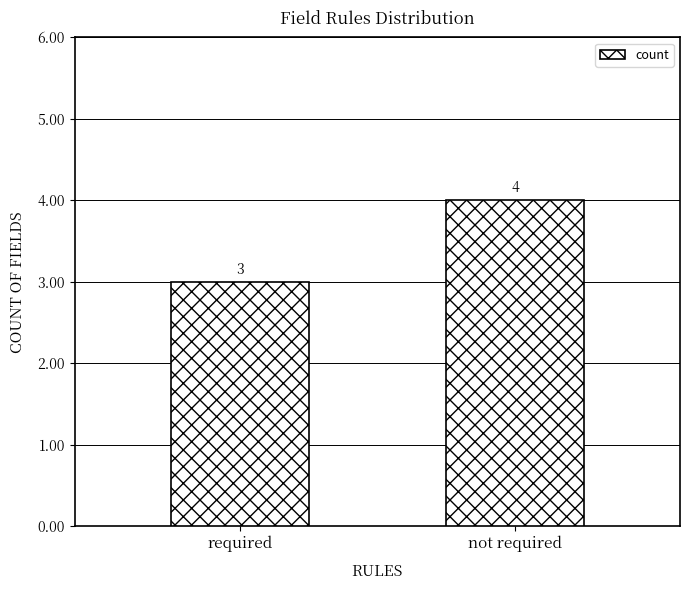

Which label corresponds to the largest value in the chart?

not required